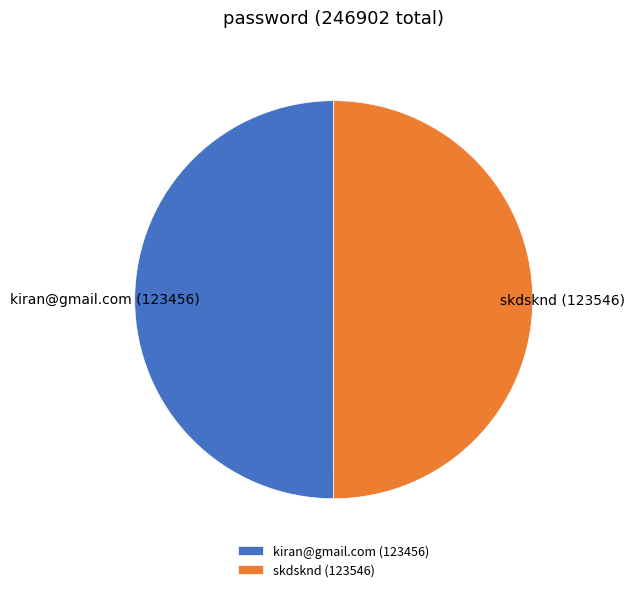

Approximately how many times larger is the value at kiran@gmail.com (123456) compared to skdsknd (123546)?

1.0